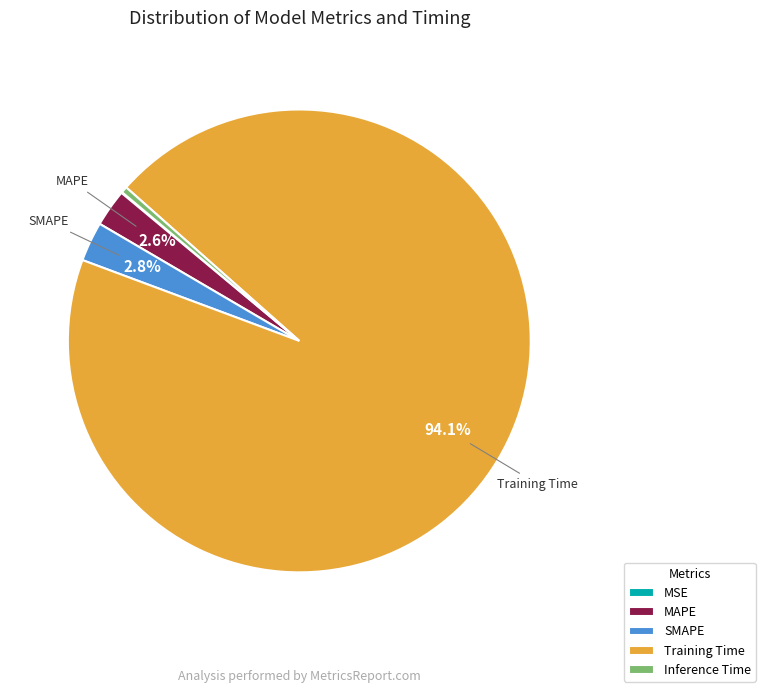

Which slice represents more than half of the pie?

Training Time